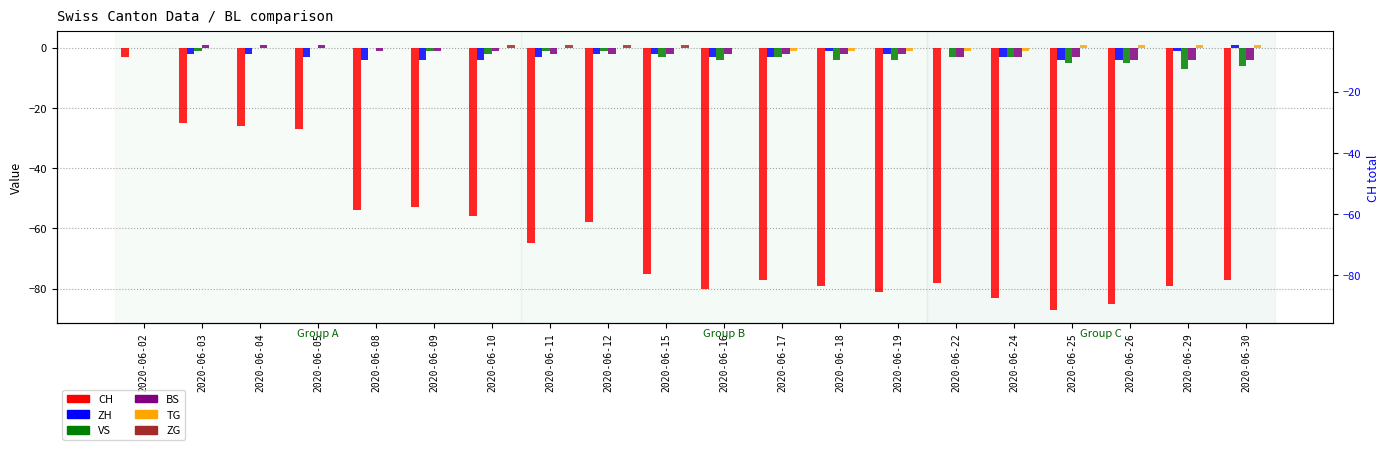

Which series has the largest total across all categories?

ZG